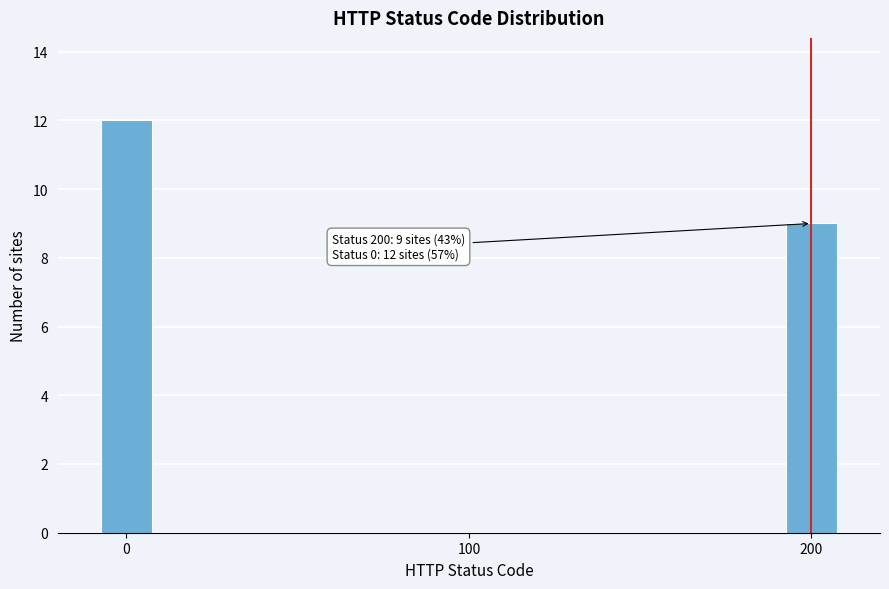

Reading right to left, transcribe all the data shown in this chart.

200=9	100=0	0=12